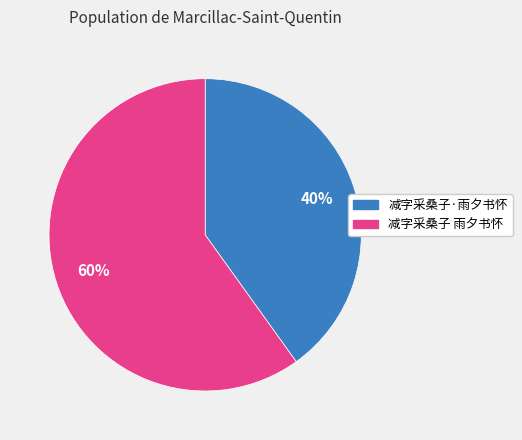

Which has a higher value, 减字采桑子 雨夕书怀 or 减字采桑子·雨夕书怀?

减字采桑子 雨夕书怀